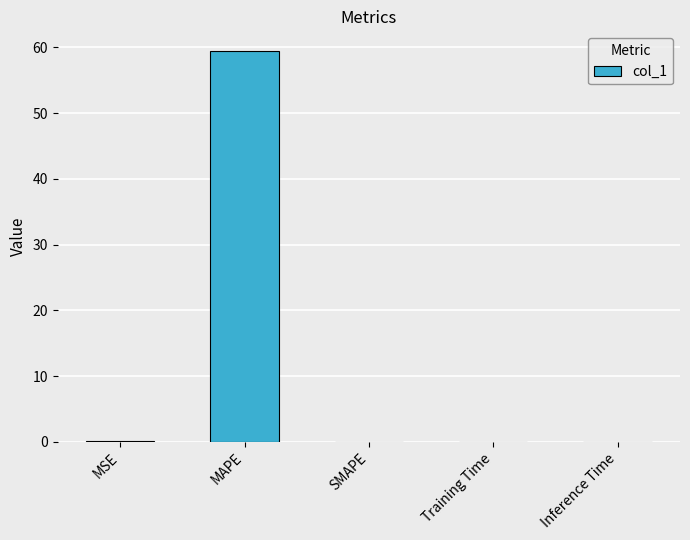

What is the sum of all values?

59.5